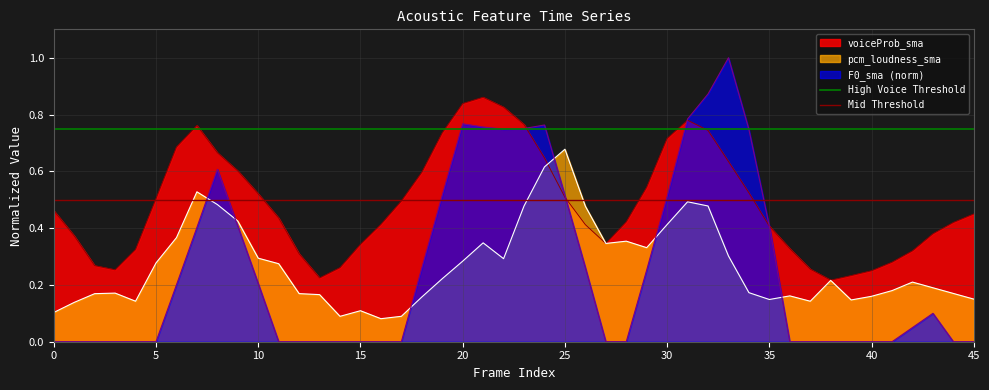

What is the value of the High Voice Threshold point at the 1st from the left?

0.8